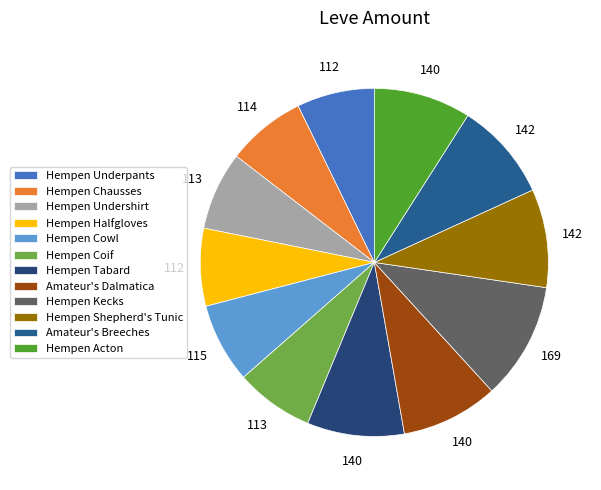

Is it true that Hempen Shepherd's Tunic is 9% of the pie?

True